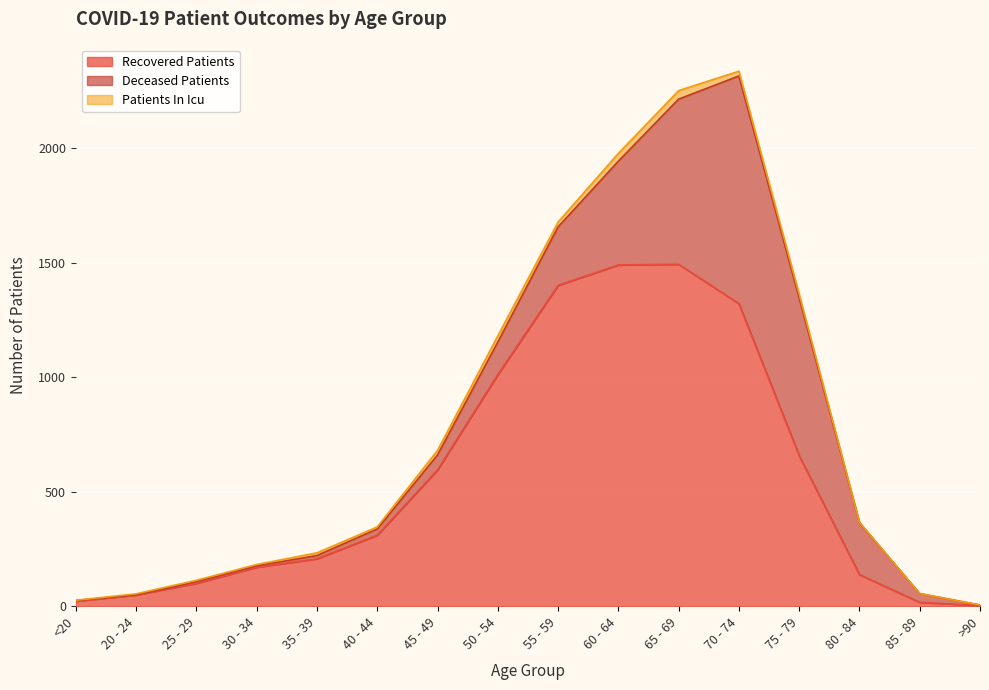

Reading right to left, transcribe all the data shown in this chart.

recovered_patients: >90=3	85 - 89=17	80 - 84=138	75 - 79=657	70 - 74=1321	65 - 69=1493	60 - 64=1490	55 - 59=1401	50 - 54=1011	45 - 49=595	40 - 44=310	35 - 39=207	30 - 34=170	25 - 29=100	20 - 24=49	<20=22
deceased_patients: >90=2	85 - 89=38	80 - 84=227	75 - 79=689	70 - 74=994	65 - 69=721	60 - 64=453	55 - 59=255	50 - 54=142	45 - 49=65	40 - 44=27	35 - 39=14	30 - 34=6	25 - 29=7	20 - 24=0	<20=3
patients_in_icu: >90=0	85 - 89=0	80 - 84=1	75 - 79=17	70 - 74=21	65 - 69=37	60 - 64=34	55 - 59=21	50 - 54=27	45 - 49=20	40 - 44=9	35 - 39=12	30 - 34=6	25 - 29=6	20 - 24=5	<20=1